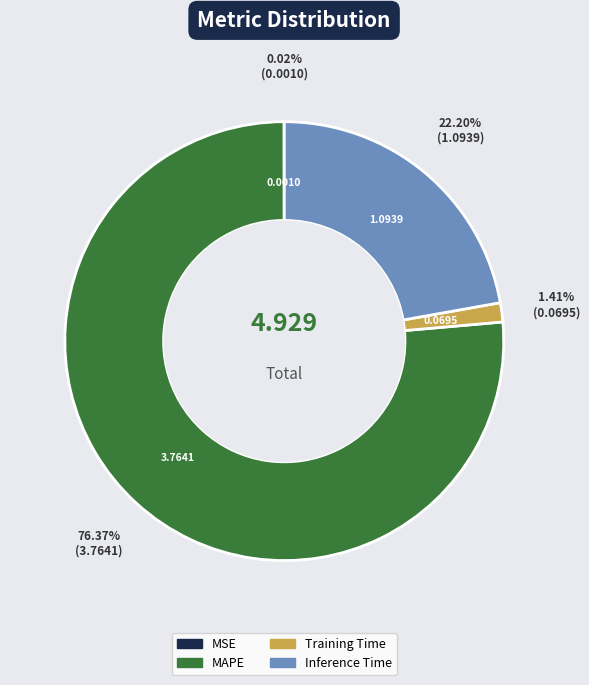

What percentage is the Training Time slice, to the nearest percent?

1%